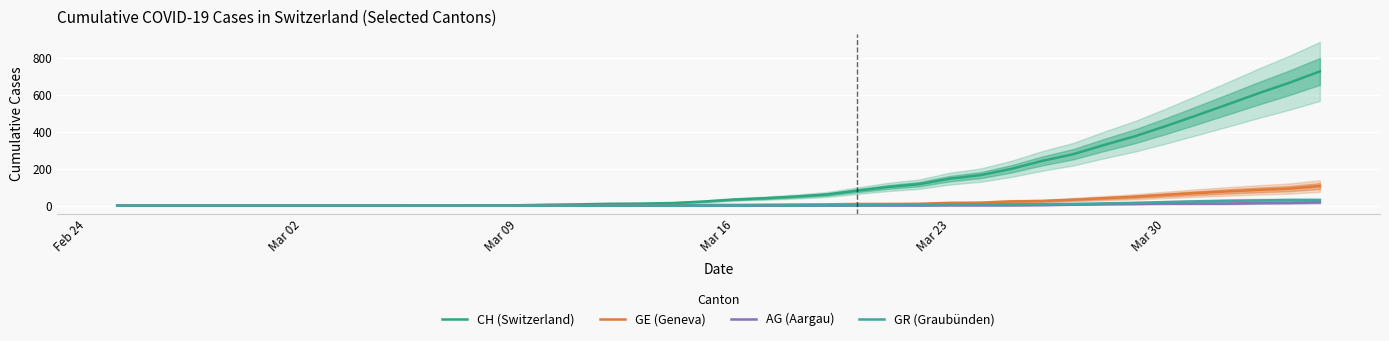

Which series has the largest total across all categories?

CH (Switzerland)